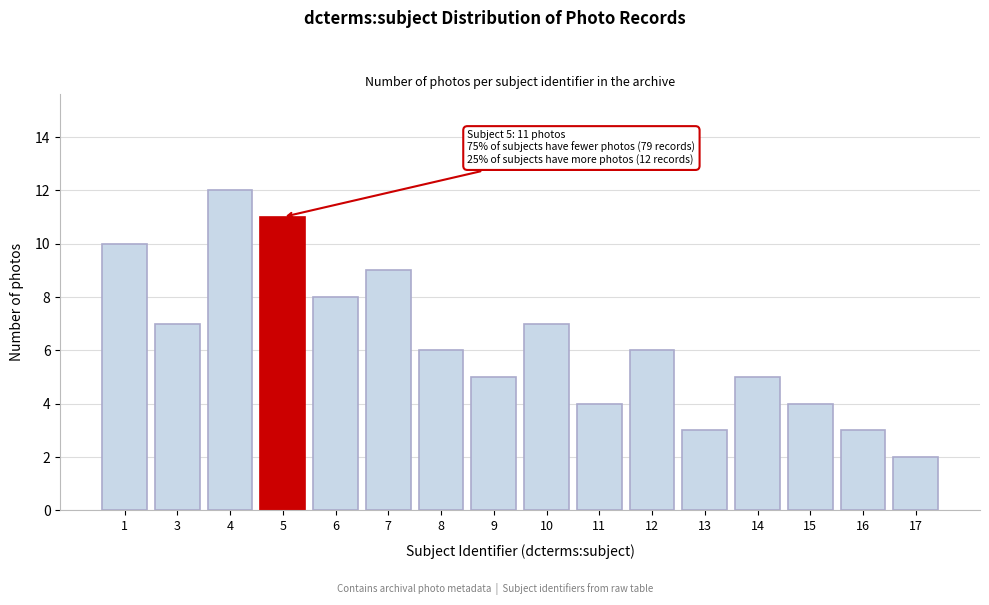

Reading left to right, extract all data points from this chart.

1=10	3=7	4=12	5=11	6=8	7=9	8=6	9=5	10=7	11=4	12=6	13=3	14=5	15=4	16=3	17=2